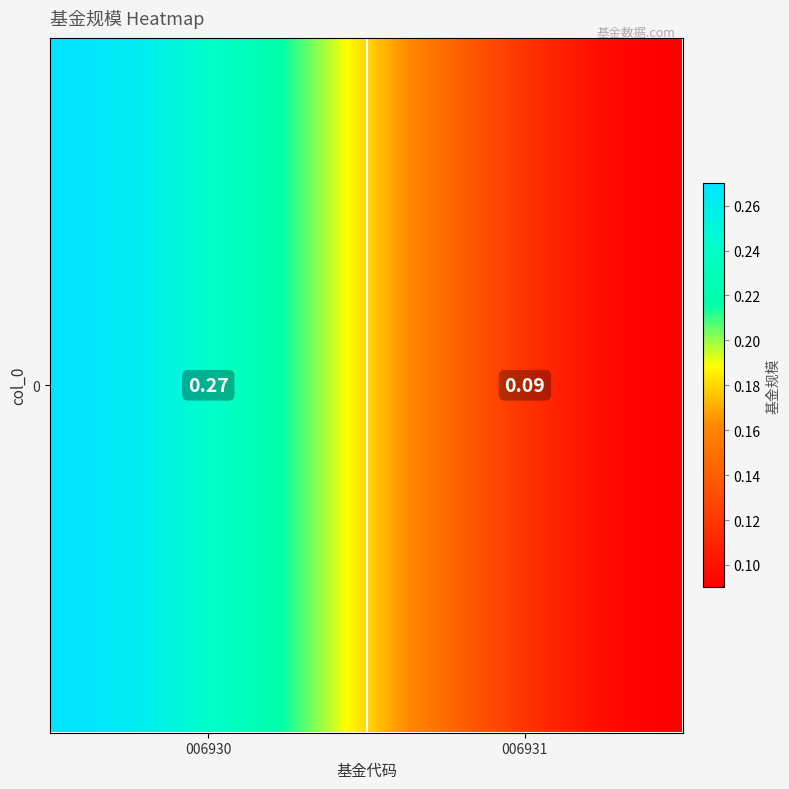

Reading left to right, extract all data points from this chart.

0=0.3	1=0.1